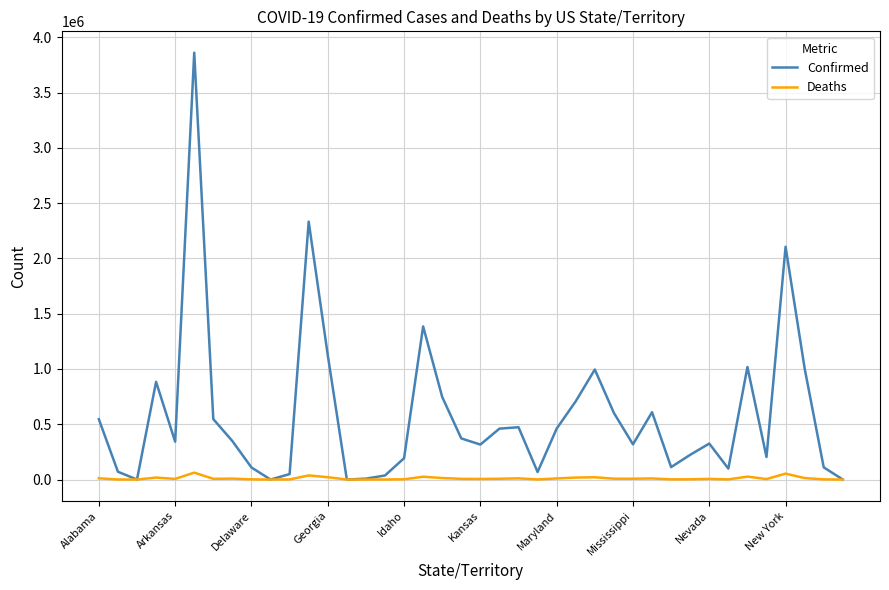

What is the sum of all Confirmed values?

23166804